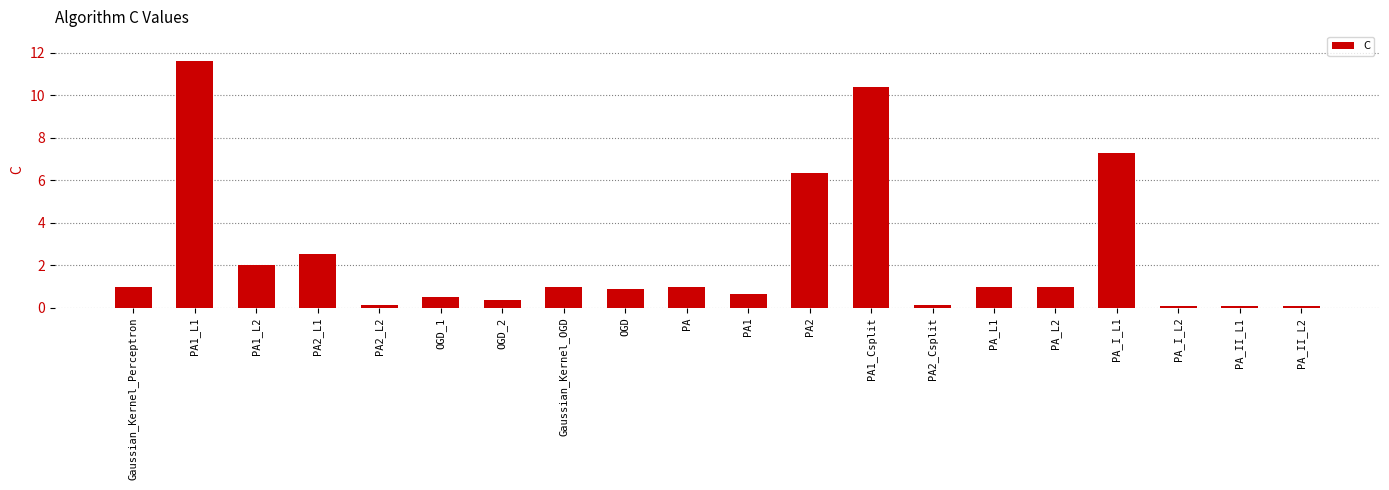

Which category has the highest value across all series?

PA1_L1